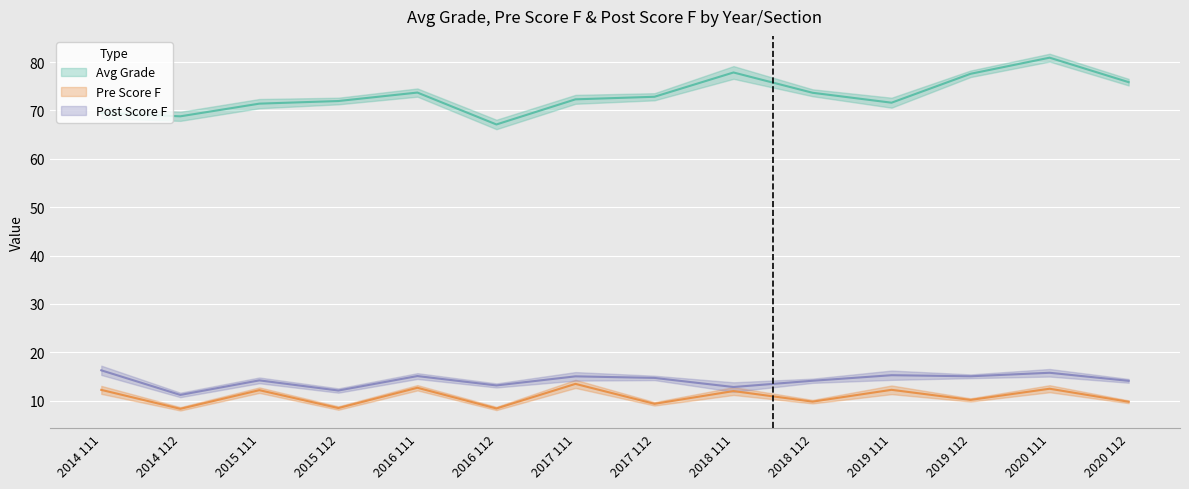

What is the label of the 1st point from the right?

2020 112